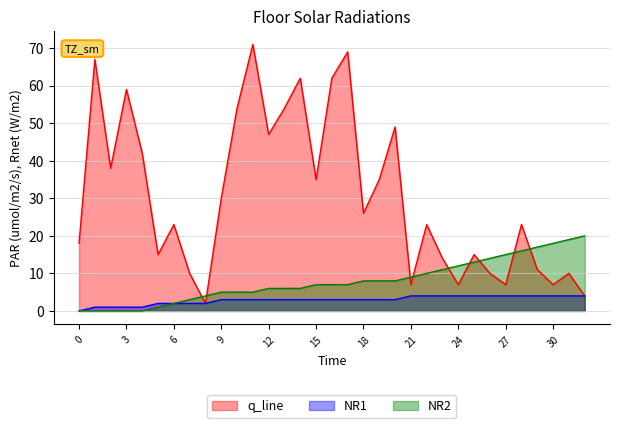

Reading left to right, list all the values displayed in this chart.

isite: 0=18	1=67	2=38	3=59	4=42	5=15	6=23	7=10	8=2	9=30	10=54	11=71	12=47	13=54	14=62	15=35	16=62	17=69	18=26	19=35	20=49	21=7	22=23	23=14	24=7	25=15	26=10	27=7	28=23	29=11	30=7	31=10	32=4
neighbor_num: 0=0	1=1	2=1	3=1	4=1	5=2	6=2	7=2	8=2	9=3	10=3	11=3	12=3	13=3	14=3	15=3	16=3	17=3	18=3	19=3	20=3	21=4	22=4	23=4	24=4	25=4	26=4	27=4	28=4	29=4	30=4	31=4	32=4
front_index: 0=0	1=0	2=0	3=0	4=0	5=1	6=2	7=3	8=4	9=5	10=5	11=5	12=6	13=6	14=6	15=7	16=7	17=7	18=8	19=8	20=8	21=9	22=10	23=11	24=12	25=13	26=14	27=15	28=16	29=17	30=18	31=19	32=20